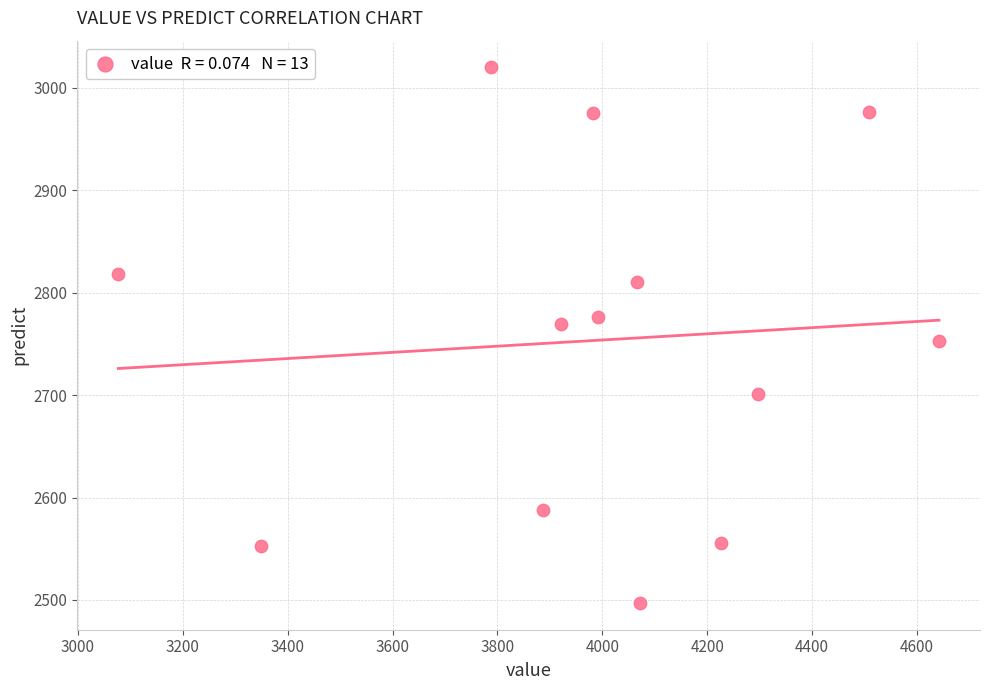

What is the range of X values (max minus min)?

1565.0